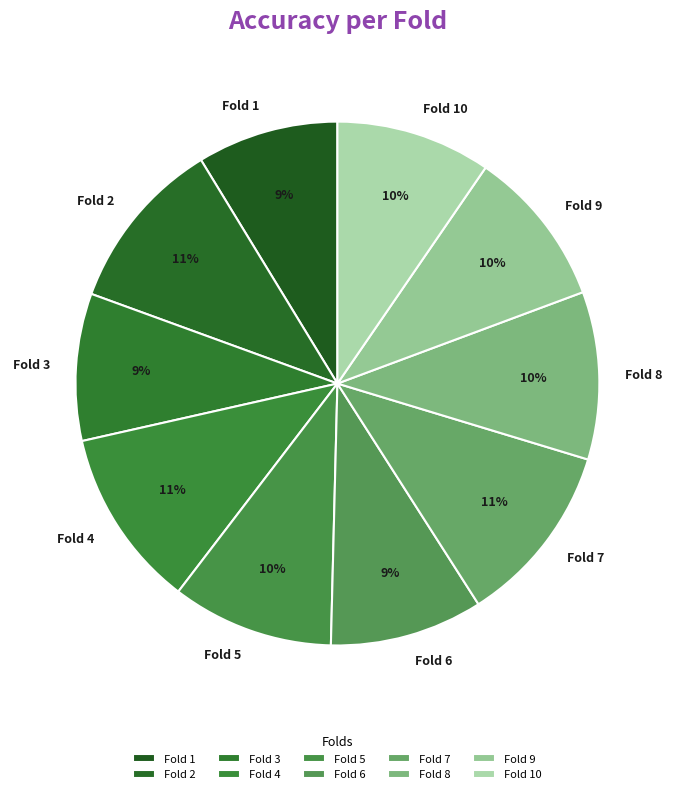

To the nearest percent, what is the combined percentage of Fold 7 and Fold 3?

20%